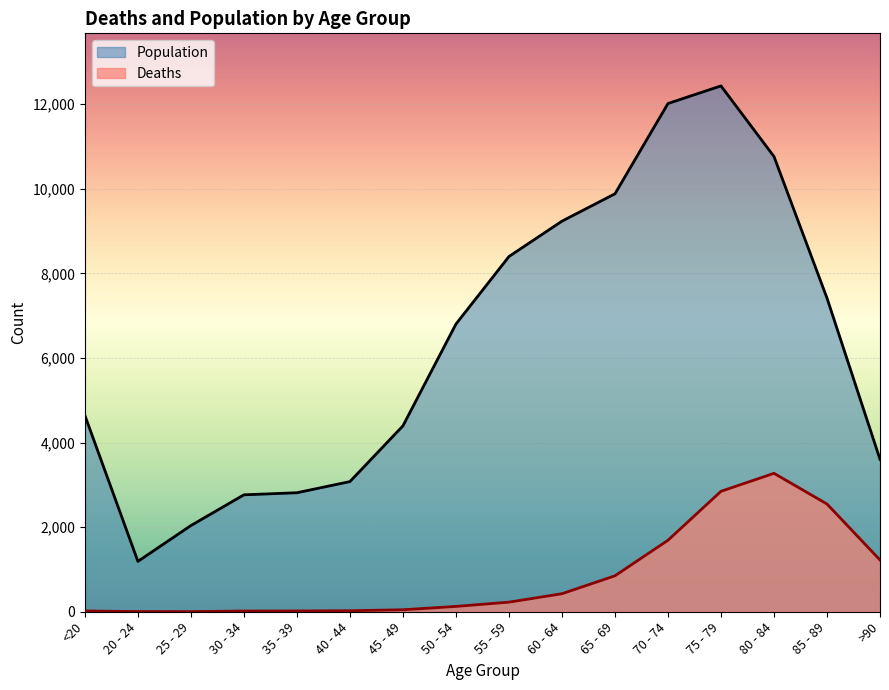

Between 85 - 89 and 25 - 29, which is larger?

85 - 89